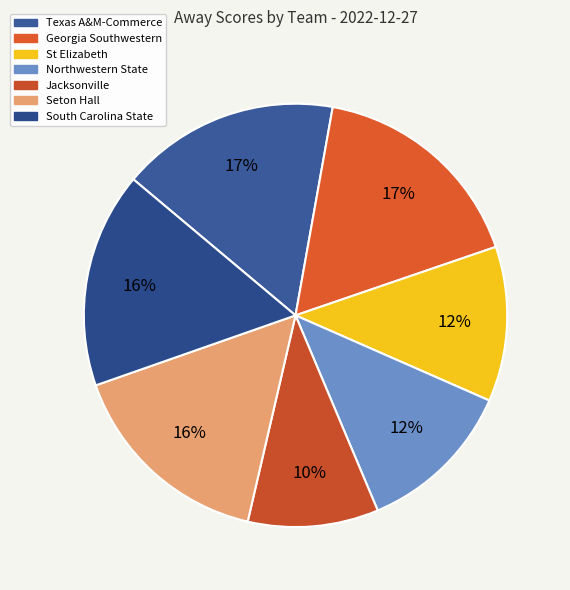

How many segments does this pie chart have?

7